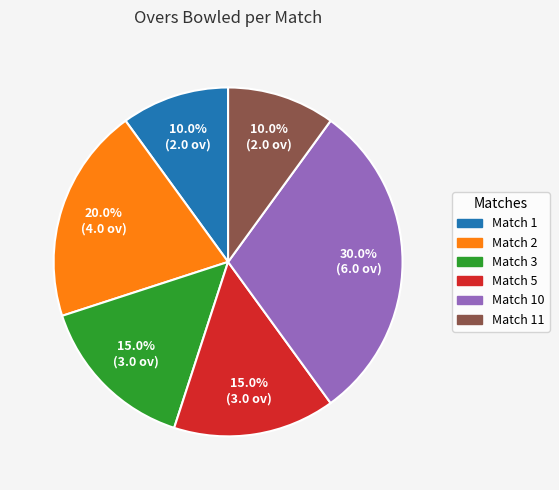

Is there a majority slice in this chart?

No